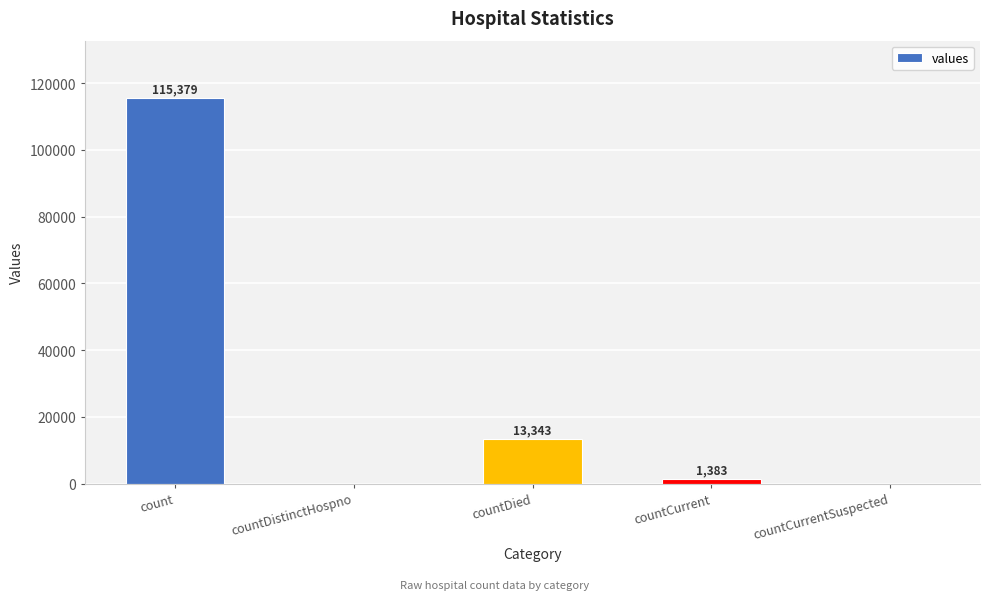

Which category has the highest value across all series?

count